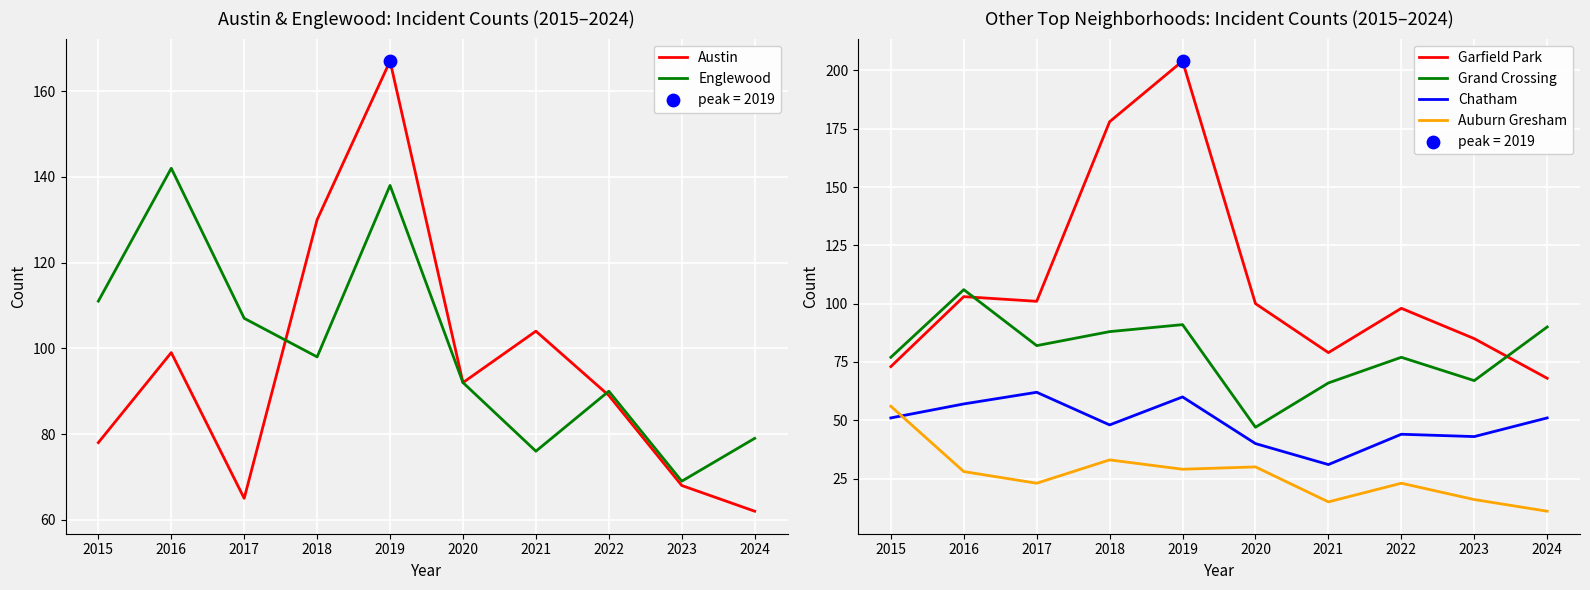

Which series has the widest spread of Y values?

Garfield Park